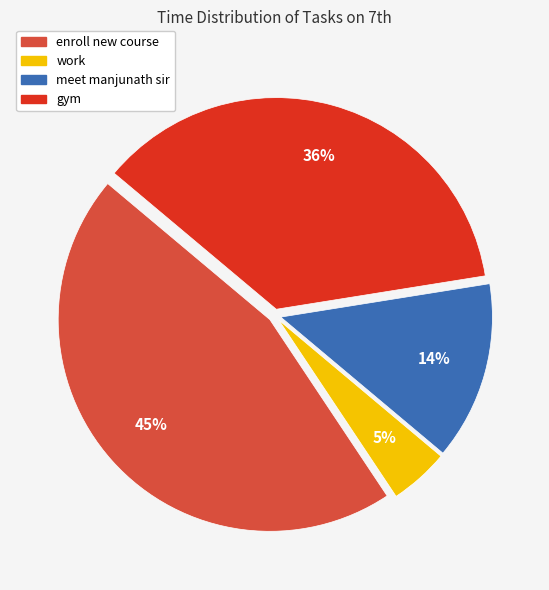

How many segments does this pie chart have?

4